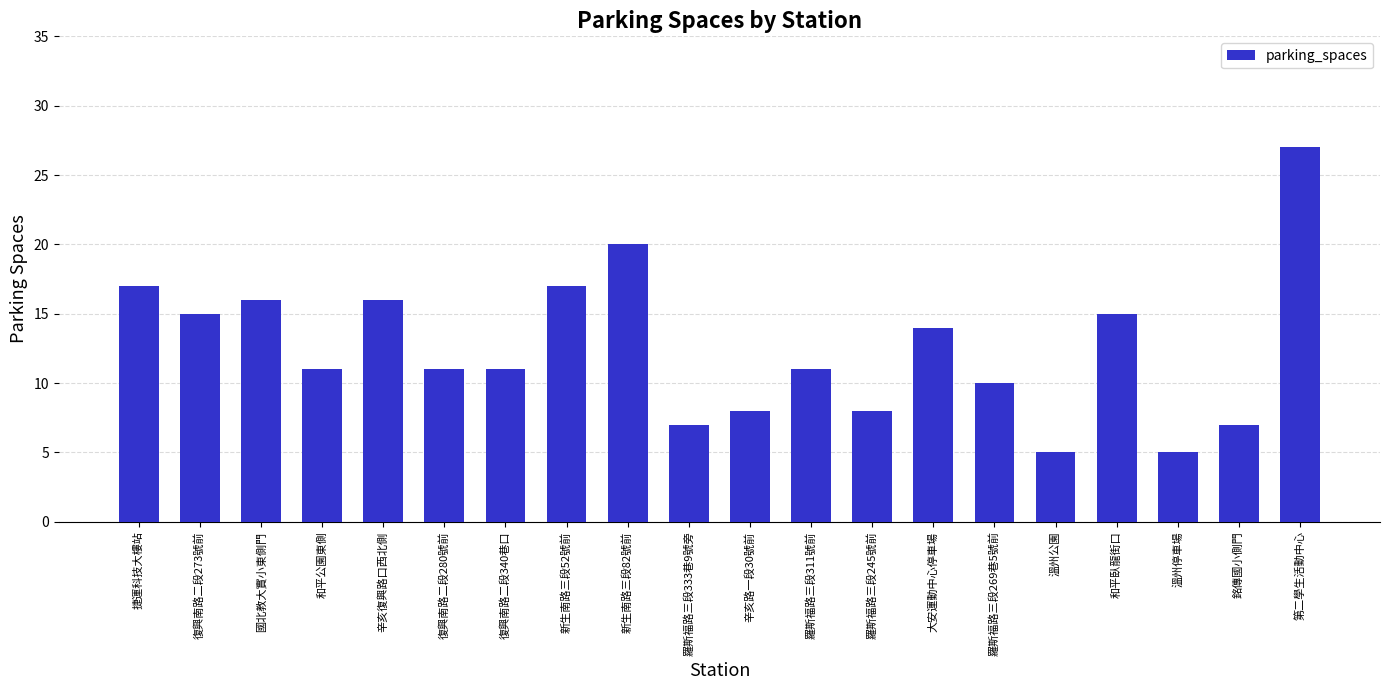

Reading left to right, what are all the values shown in this chart?

捷運科技大樓站=17	復興南路二段273號前=15	國北教大實小東側門=16	和平公園東側=11	辛亥復興路口西北側=16	復興南路二段280號前=11	復興南路二段340巷口=11	新生南路三段52號前=17	新生南路三段82號前=20	羅斯福路三段333巷9號旁=7	辛亥路一段30號前=8	羅斯福路三段311號前=11	羅斯福路三段245號前=8	大安運動中心停車場=14	羅斯福路三段269巷5號前=10	溫州公園=5	和平臥龍街口=15	溫州停車場=5	銘傳國小側門=7	第二學生活動中心=27